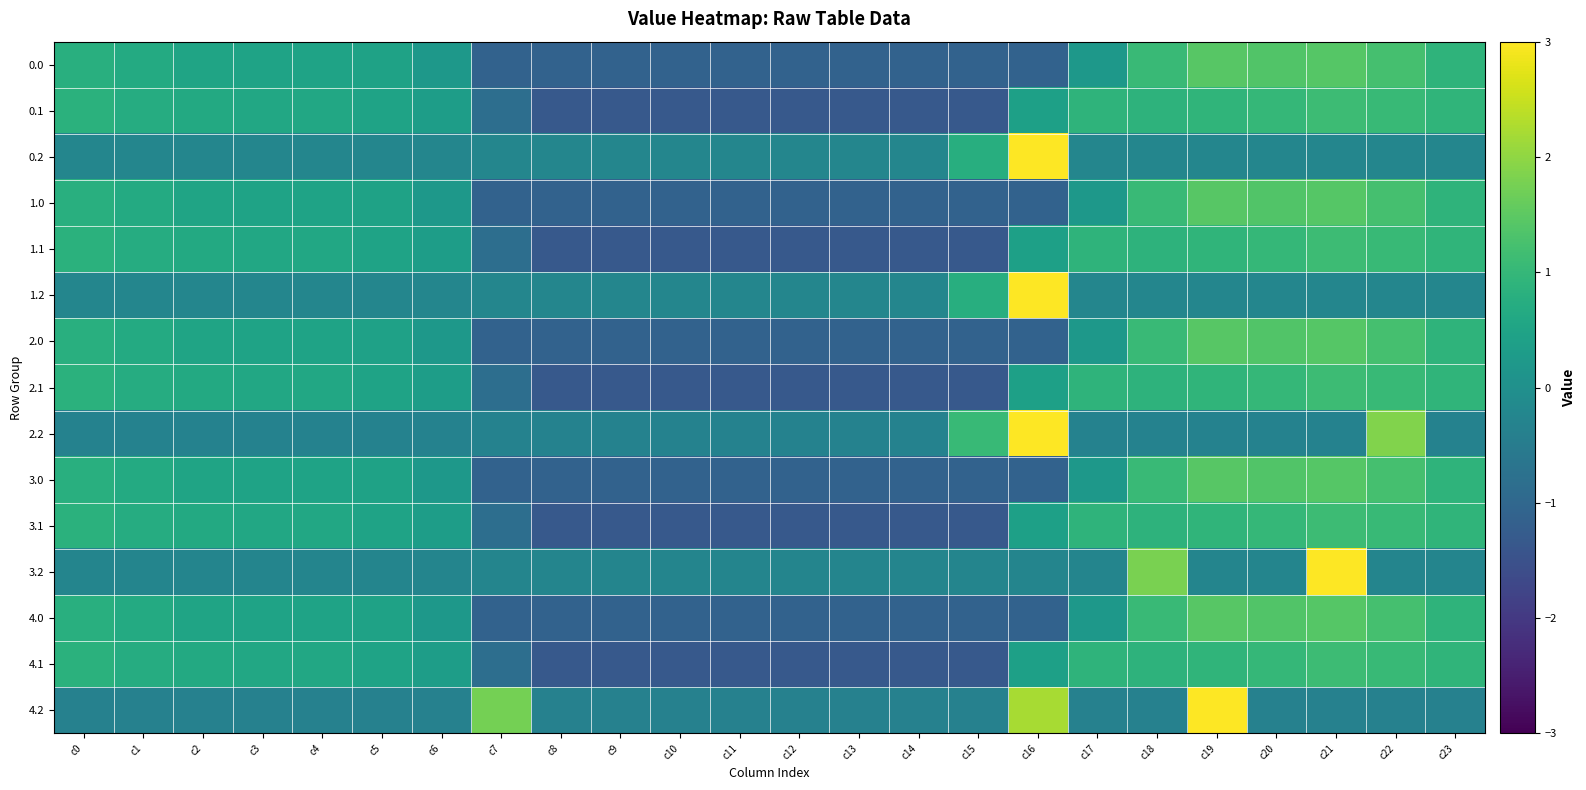

At how many categories does at least one series exceed 4?

2